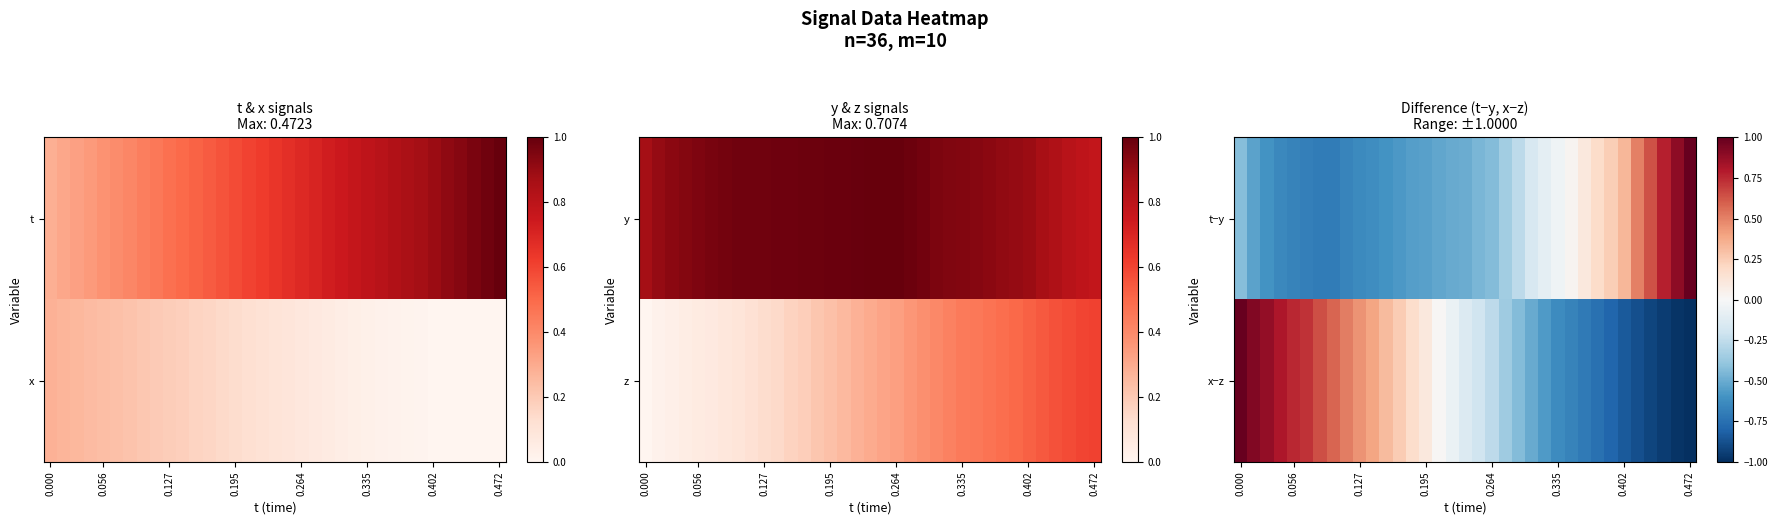

What is the sum of all t−y values?

-7.8